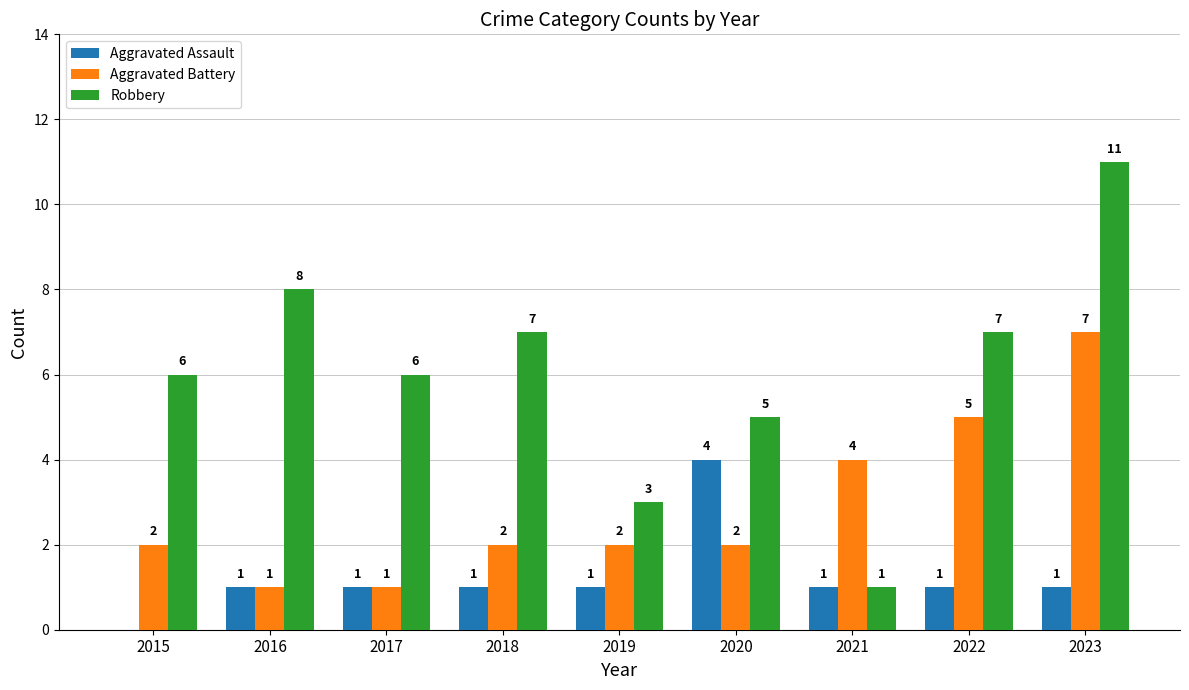

Reading left to right, what are all the values shown in this chart?

Aggravated Assault: 2015=0	2016=1	2017=1	2018=1	2019=1	2020=4	2021=1	2022=1	2023=1
Aggravated Battery: 2015=2	2016=1	2017=1	2018=2	2019=2	2020=2	2021=4	2022=5	2023=7
Robbery: 2015=6	2016=8	2017=6	2018=7	2019=3	2020=5	2021=1	2022=7	2023=11